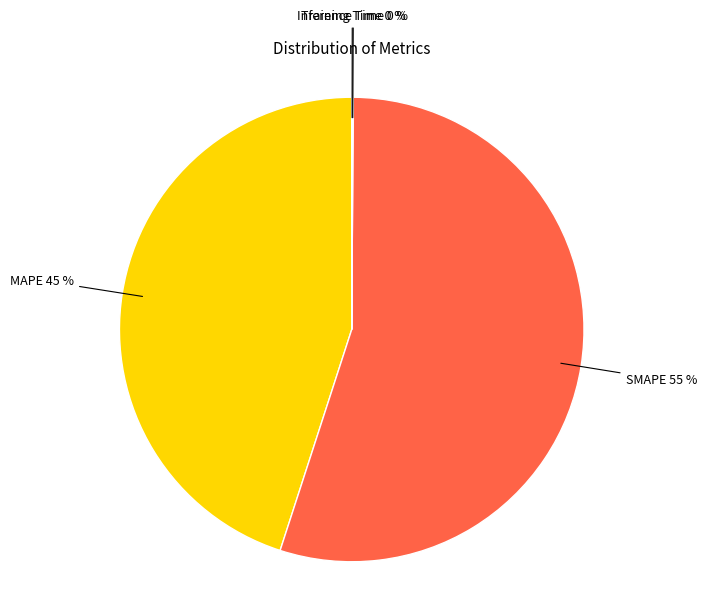

Is the sum of MAPE and SMAPE greater than half?

Yes